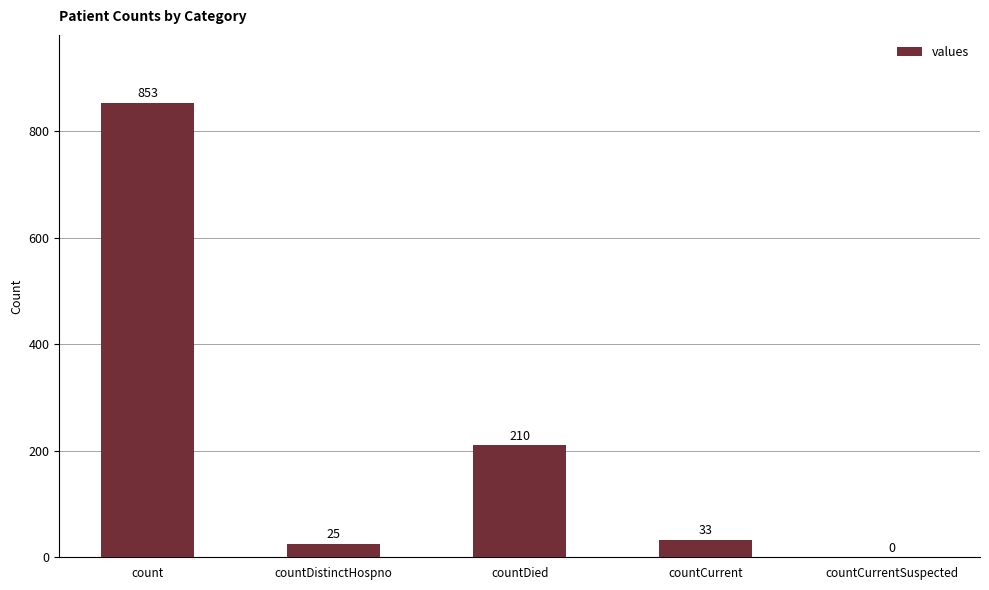

Does the chart contain stacked bars?

No